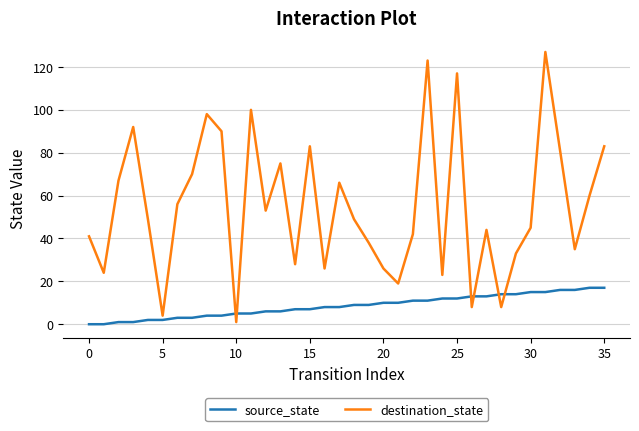

Which series has the largest total across all categories?

destination_state